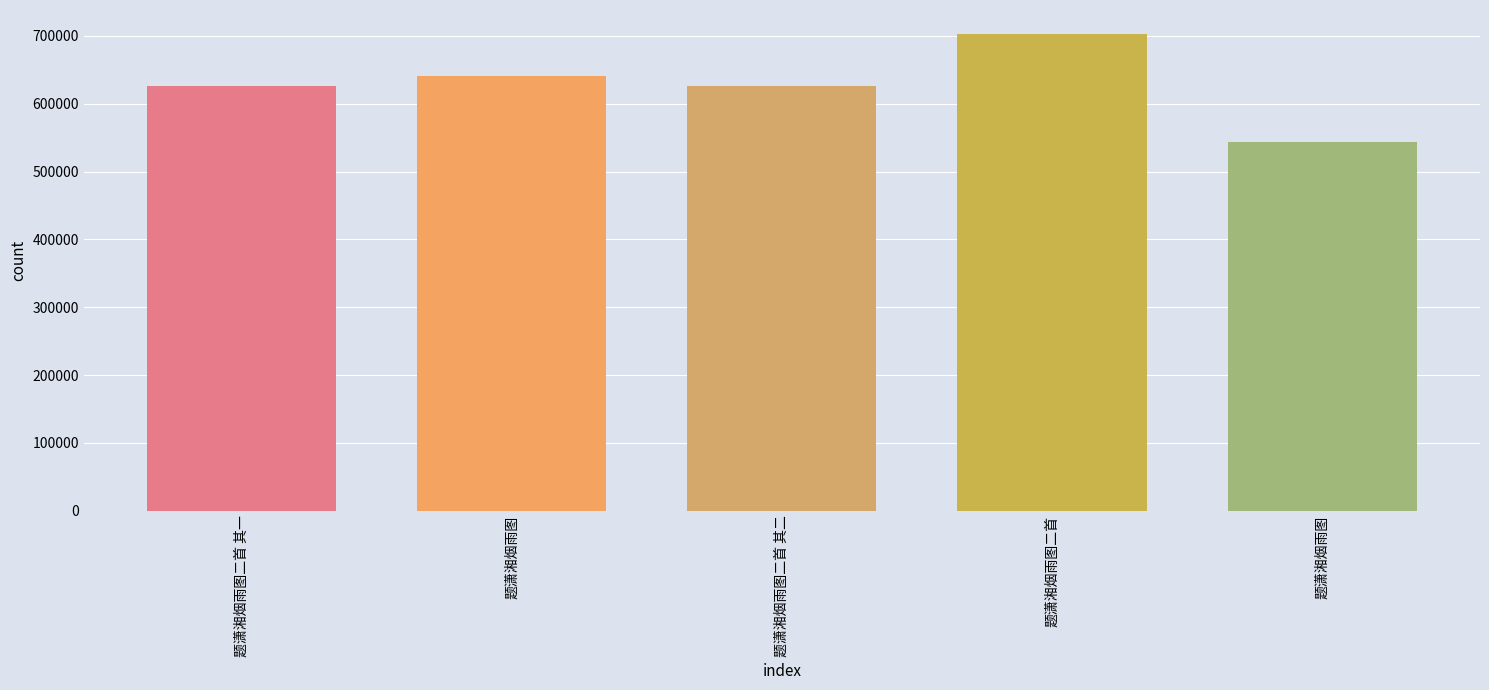

What is the ratio of the value at 题潇湘烟雨图二首 to the value at 题潇湘烟雨图?

1.3